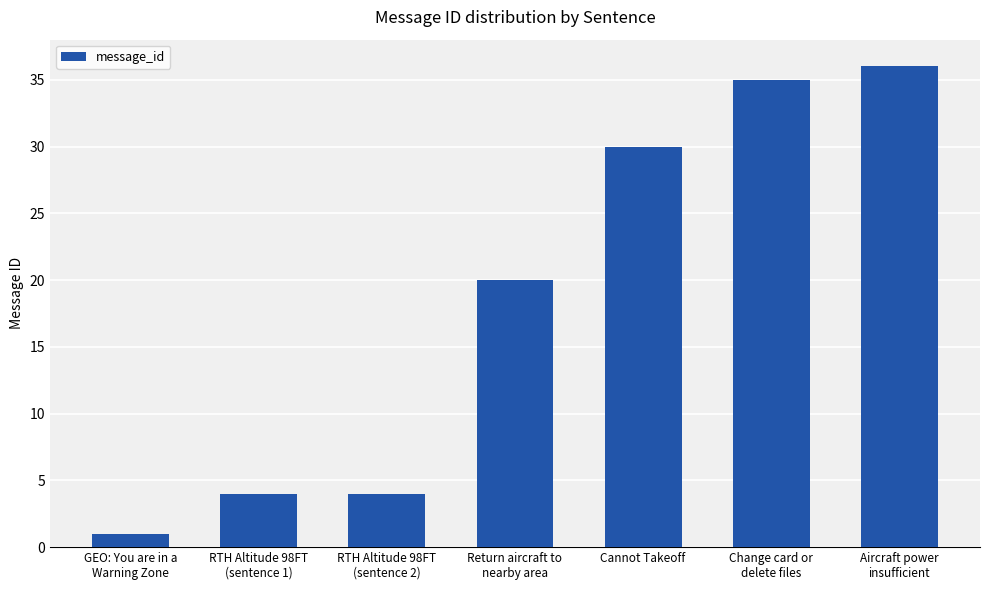

Is it true that the value at RTH Altitude 98FT
(sentence 2) is 6?

False